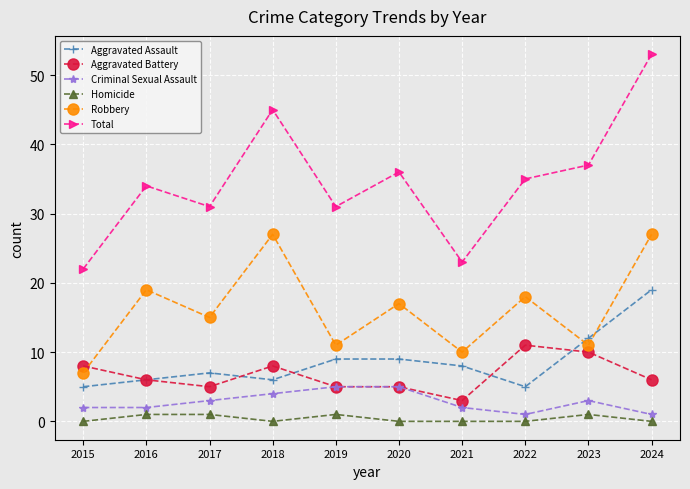

Is it true that Robbery equals 27 at 2024?

True